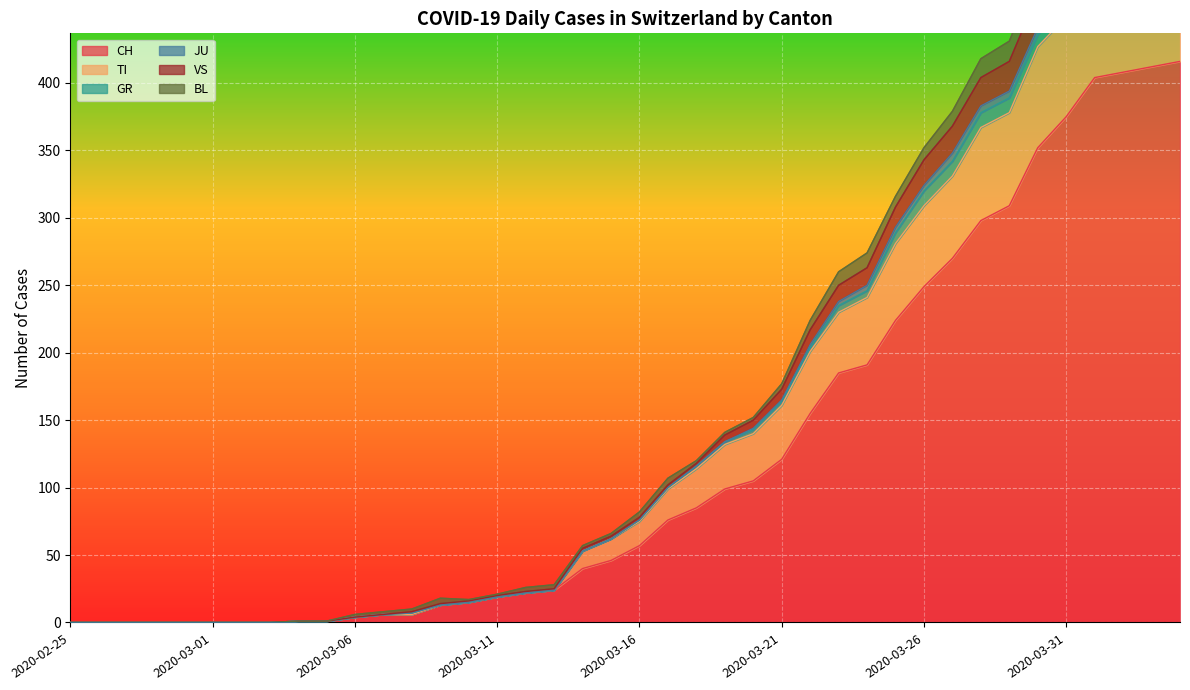

How many values in VS are above zero?

32